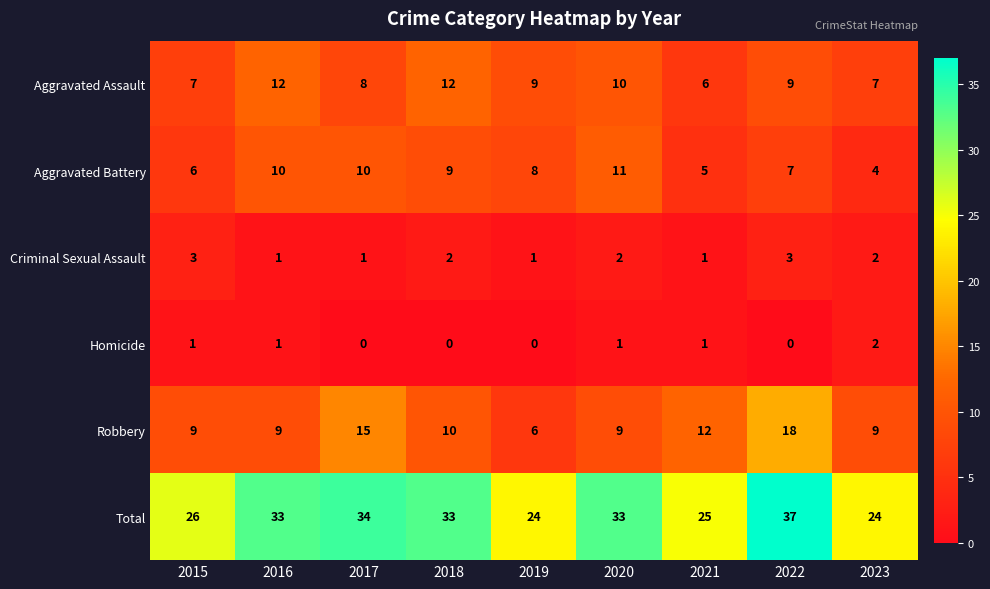

What is the total value across all series at 2023?

48